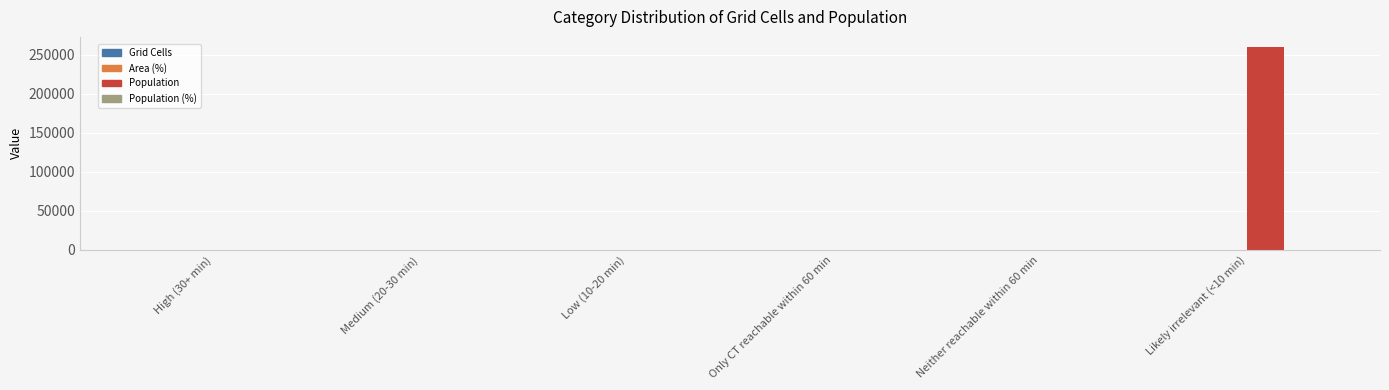

What is the total value across all series at Likely irrelevant (<10 min)?

260357